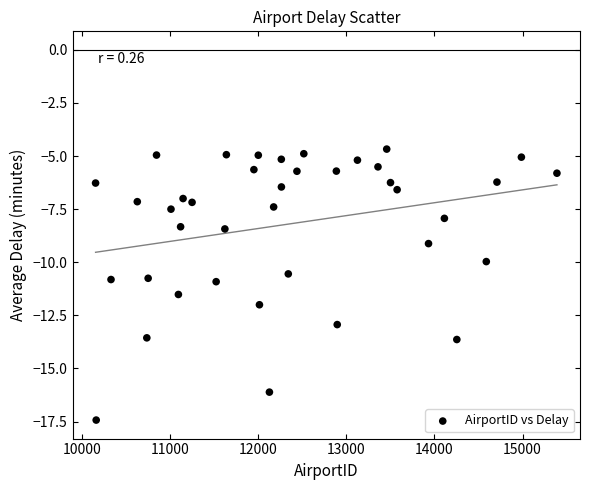

What is the range of X values (max minus min)?

5231.0